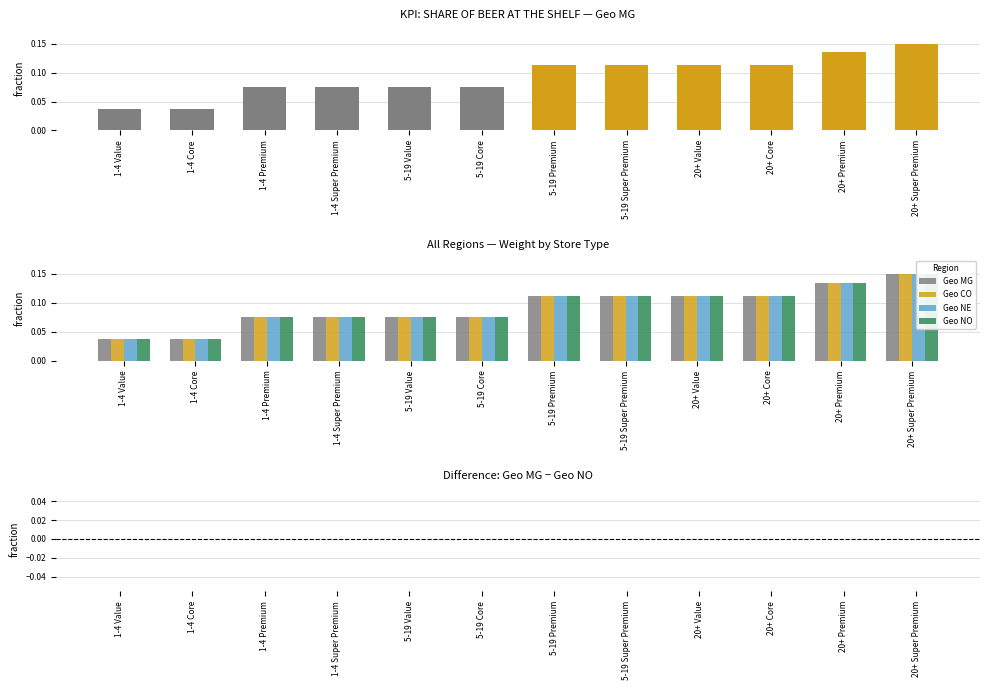

Does the chart contain any negative values?

No